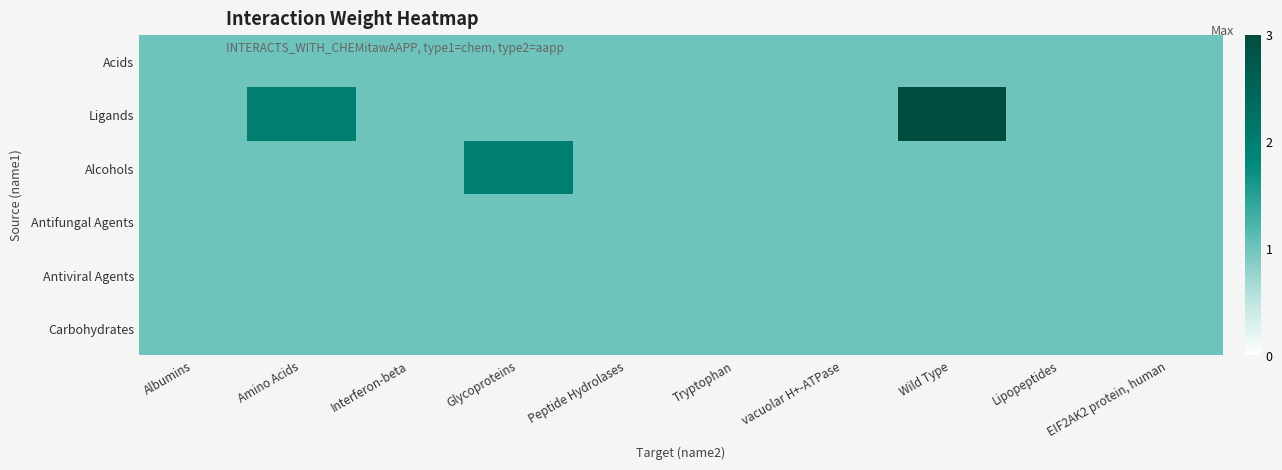

Between Lipopeptides and Wild Type, which is larger?

Lipopeptides